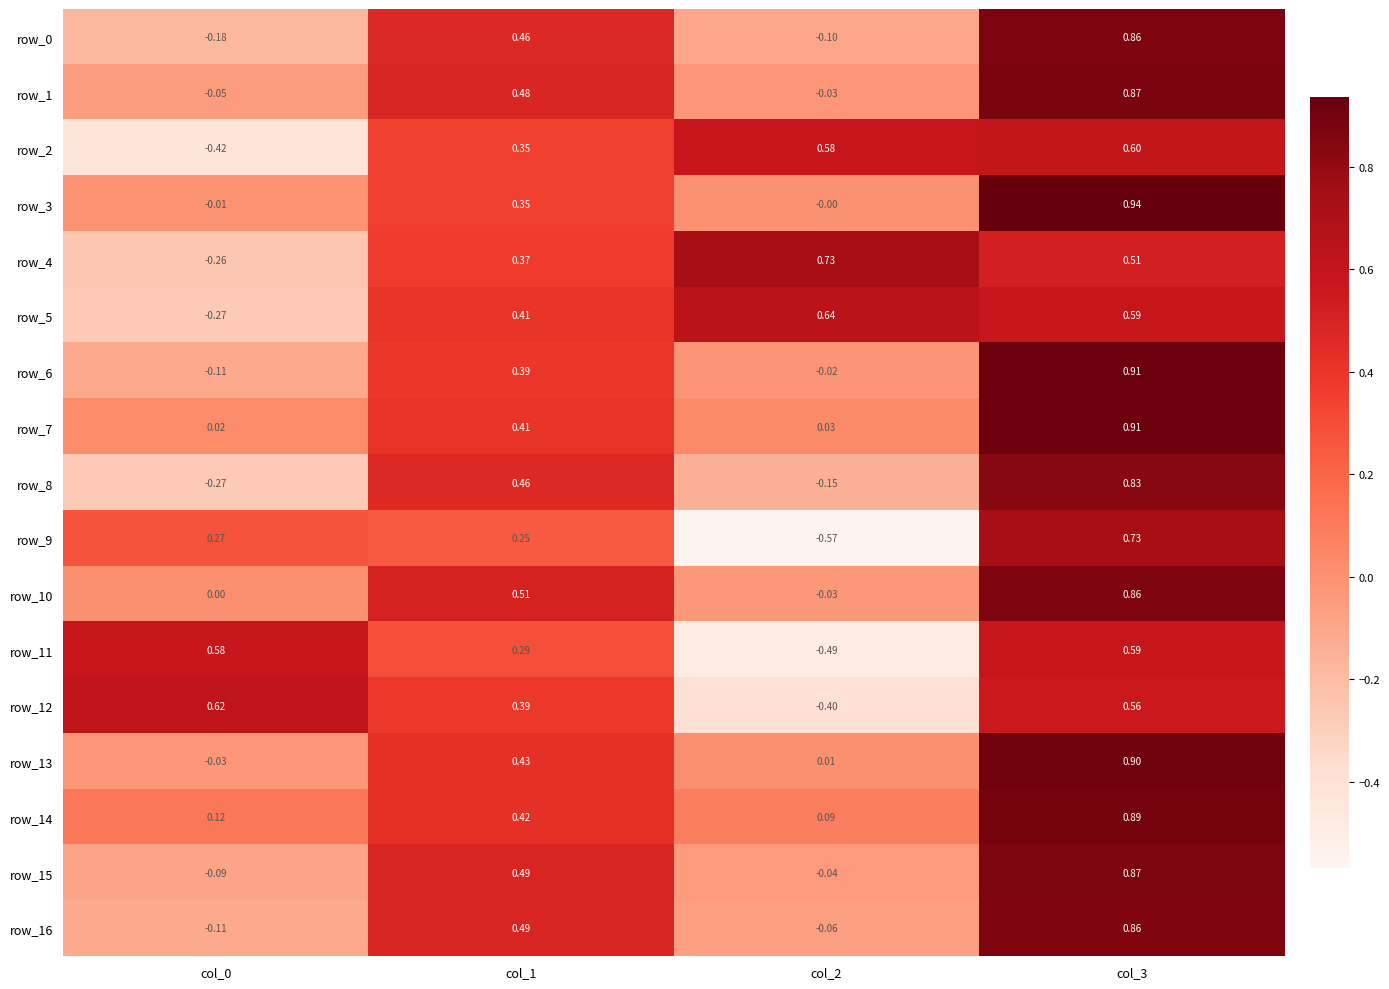

At how many categories does at least one series exceed 0?

4